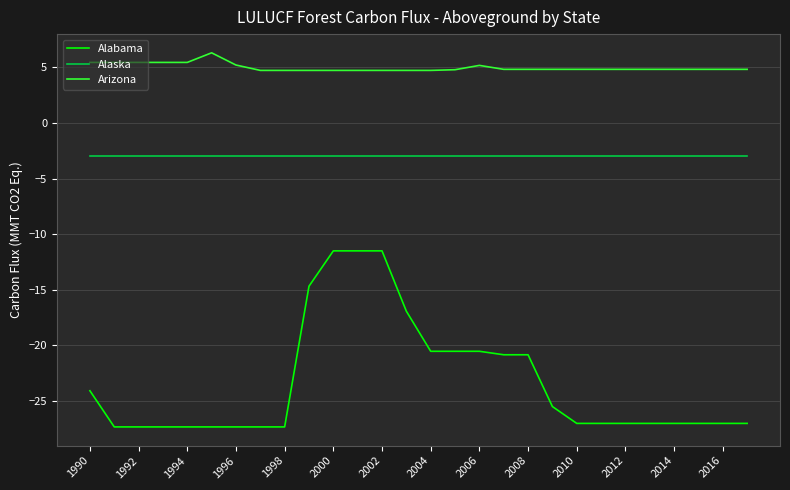

How many series are shown in this chart?

3